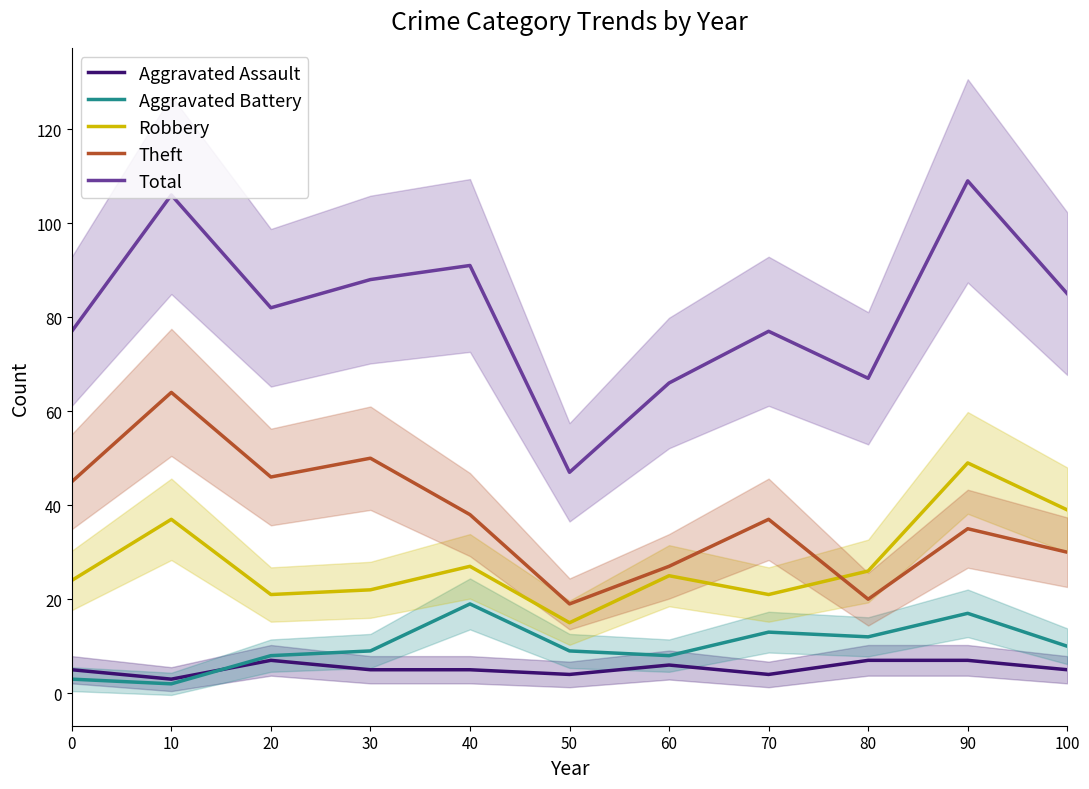

True or false: Total and Aggravated Battery cross at least once.

False